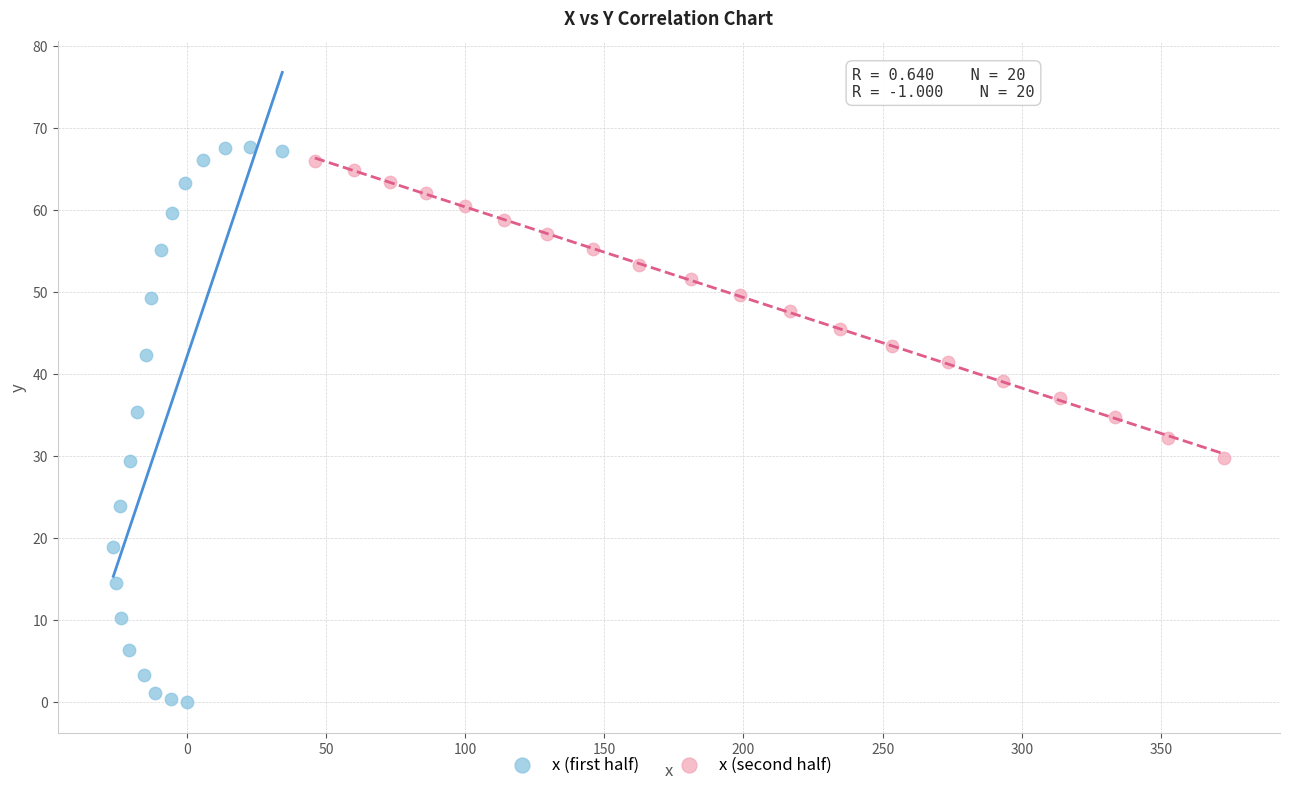

Which series contains the lowest Y value?

x (first half)